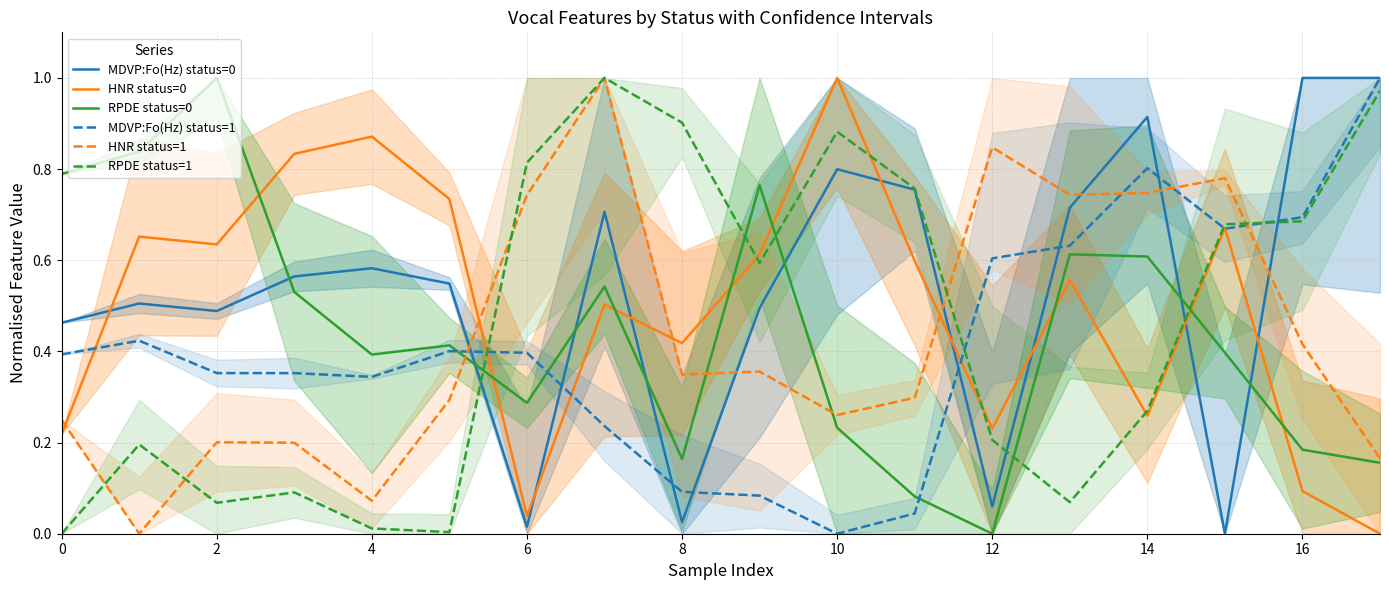

List the series in order of their peak value, lowest first.

MDVP:Fo(Hz) status=0, HNR status=0, RPDE status=0, MDVP:Fo(Hz) status=1, HNR status=1, RPDE status=1